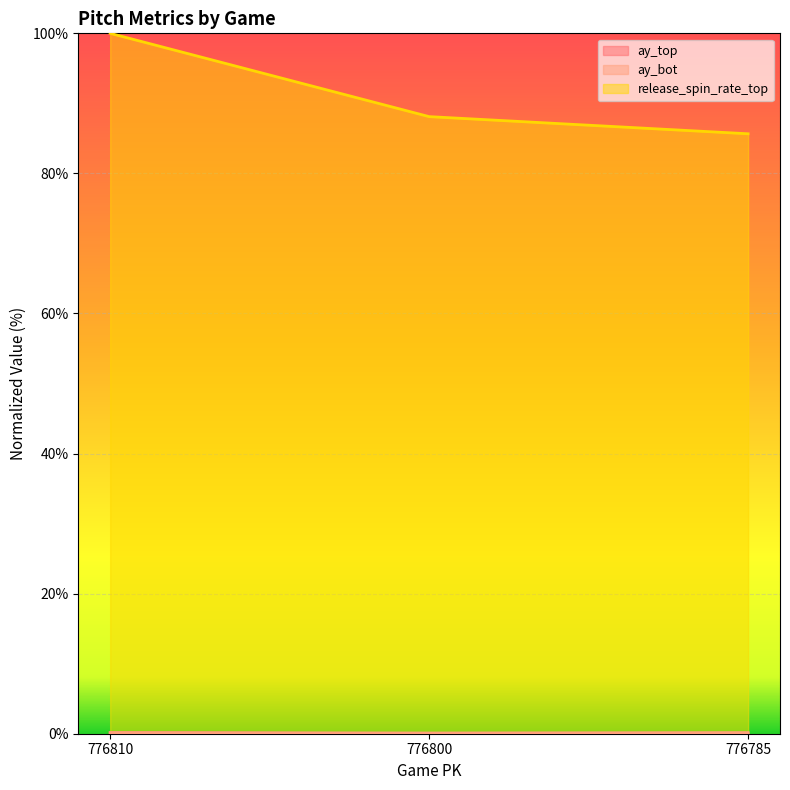

Reading left to right, extract all data points from this chart.

ay_top: 776810=0.1	776800=0.0	776785=0.0
ay_bot: 776810=0.2	776800=0.1	776785=0.2
release_spin_rate_top: 776810=100.0	776800=88.1	776785=85.7